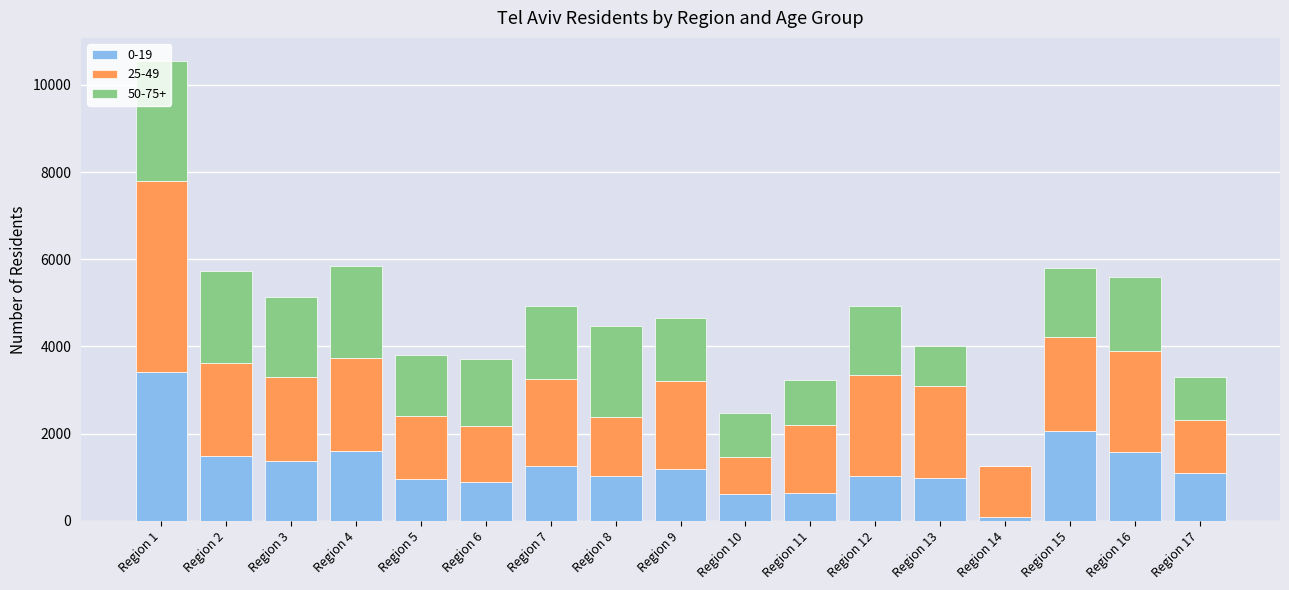

Which category has the highest value in the 0-19 series?

Region 1